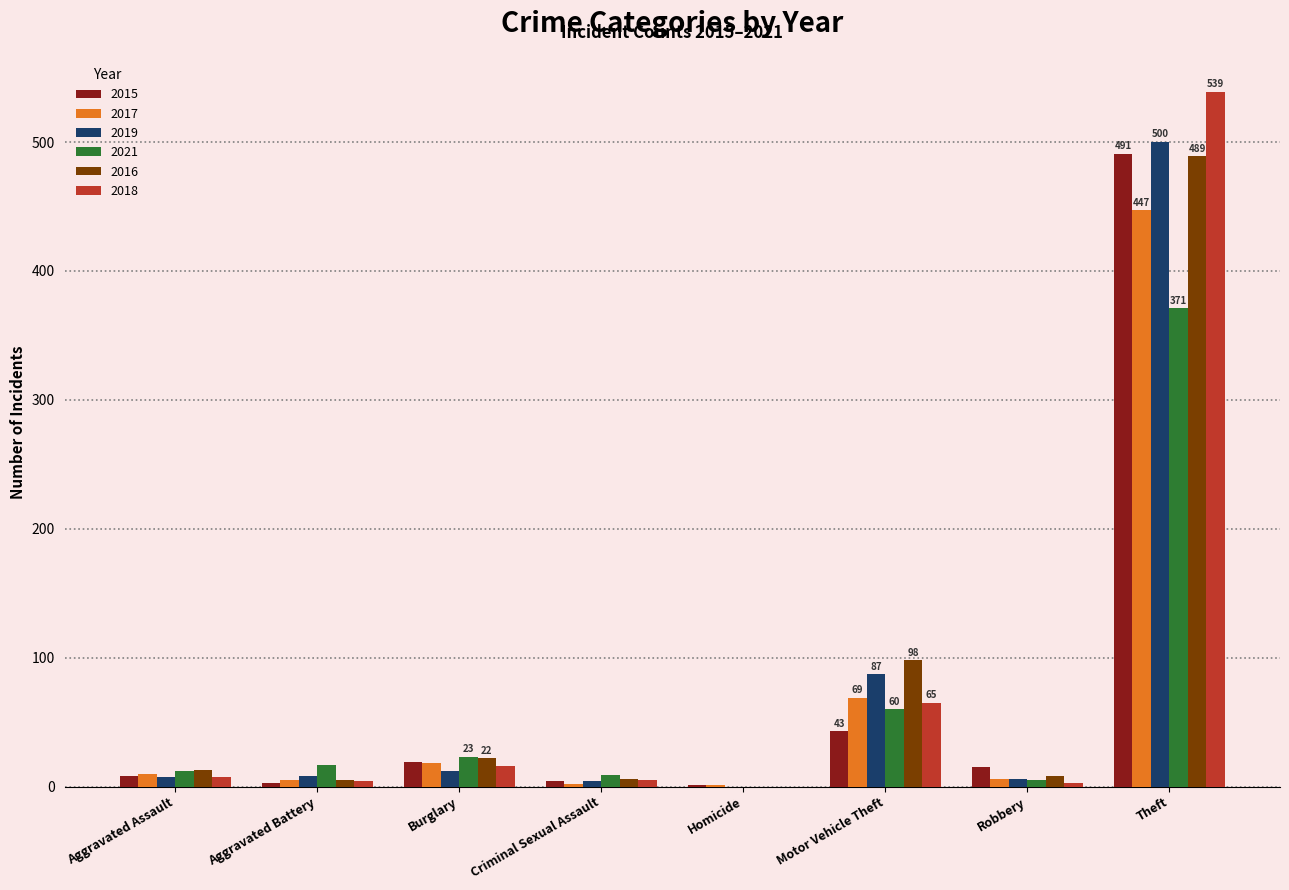

What is the sum of the 2021 values at Aggravated Assault and Robbery?

17